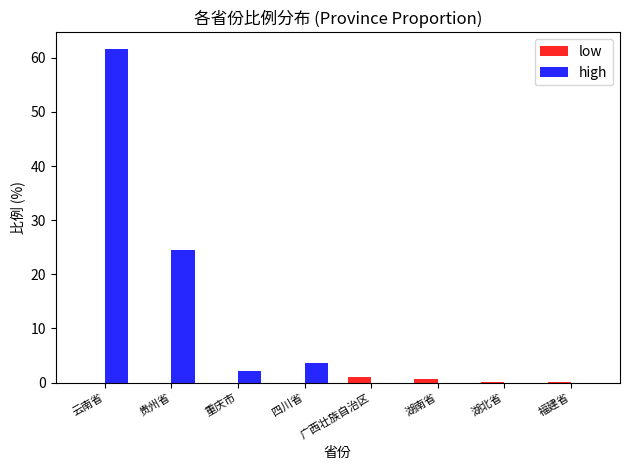

Is it true that high equals 0.0 at 湖南省?

True